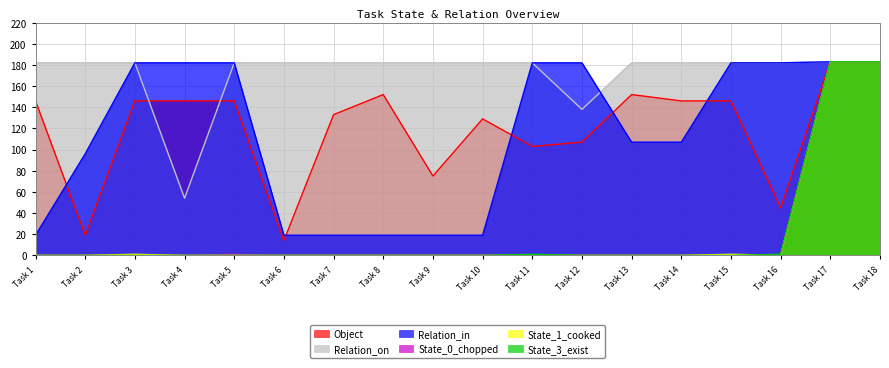

How many distinct data groups are displayed?

6